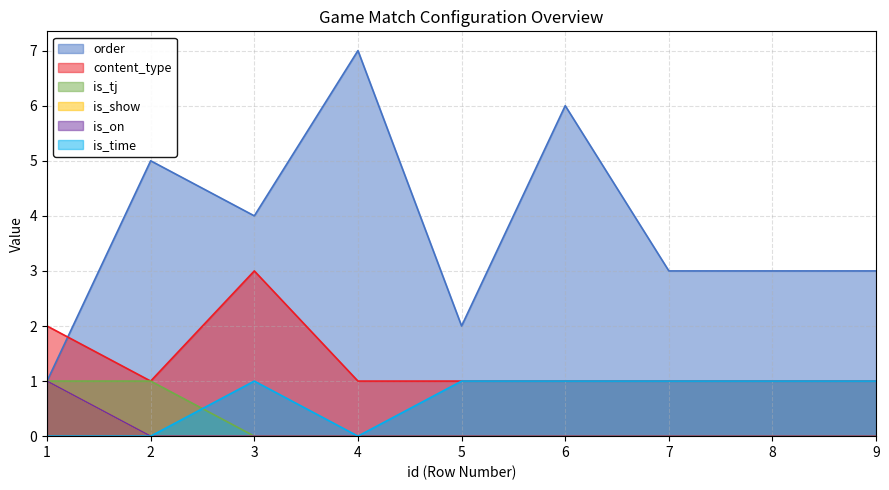

Does the chart display data point markers on the line(s)?

No